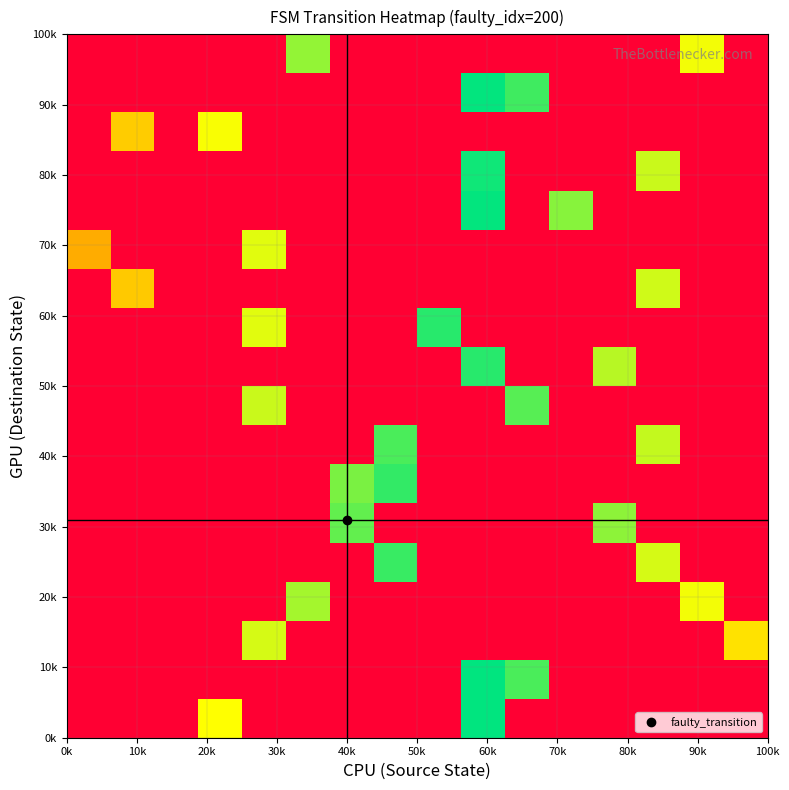

How many distinct data groups are displayed?

18